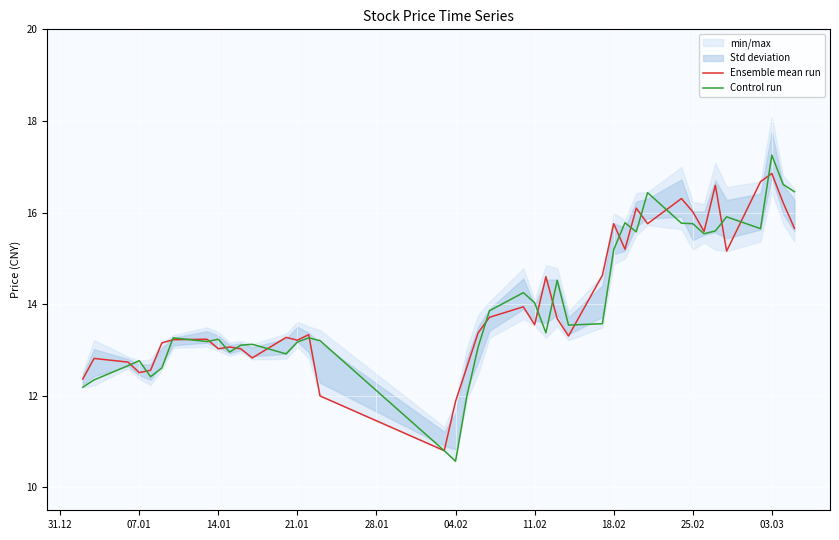

What is the sum of all Control run values?

557.5